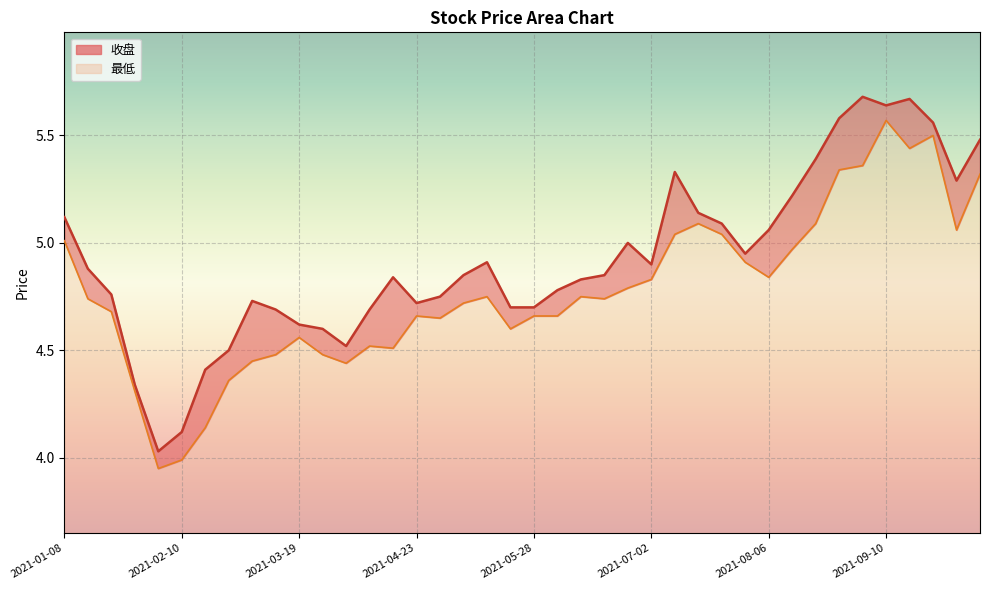

True or false: 最低 and 收盘 intersect in this chart.

False